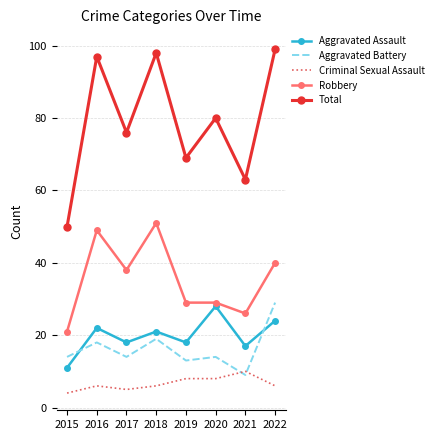

Where is Total nearest to the value 74?

2017